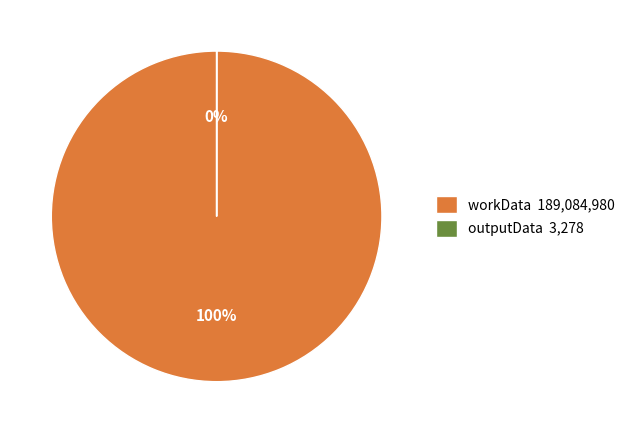

Which slice represents more than half of the pie?

workData